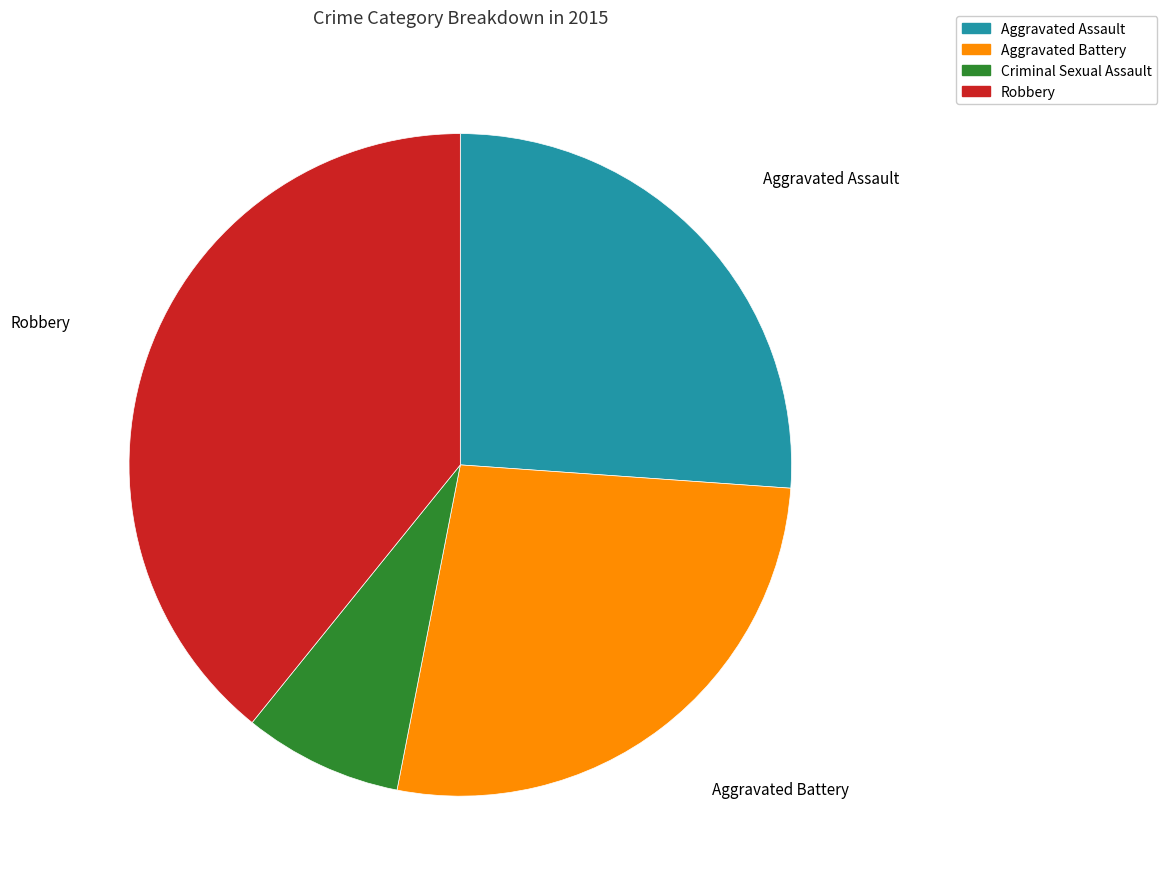

Is it true that Robbery is 39% of the pie?

True